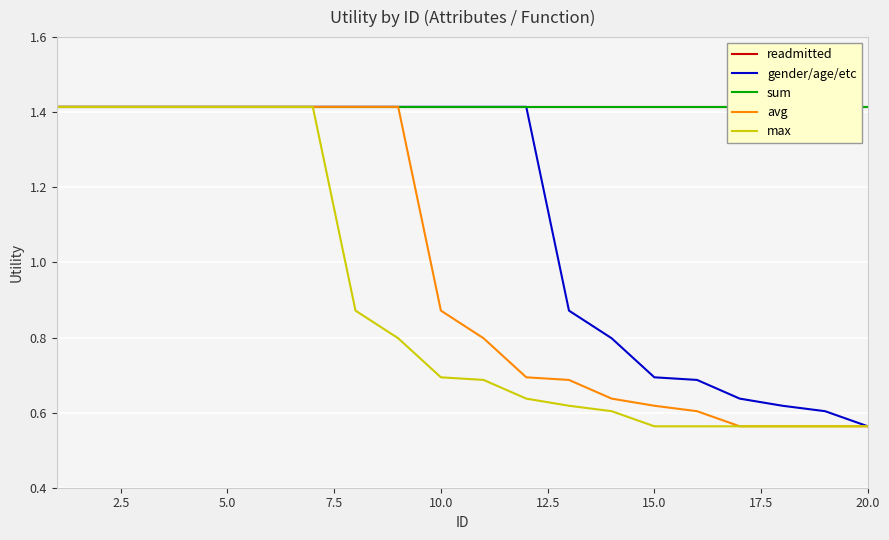

What is the highest value of the gender/age/etc series?

1.4